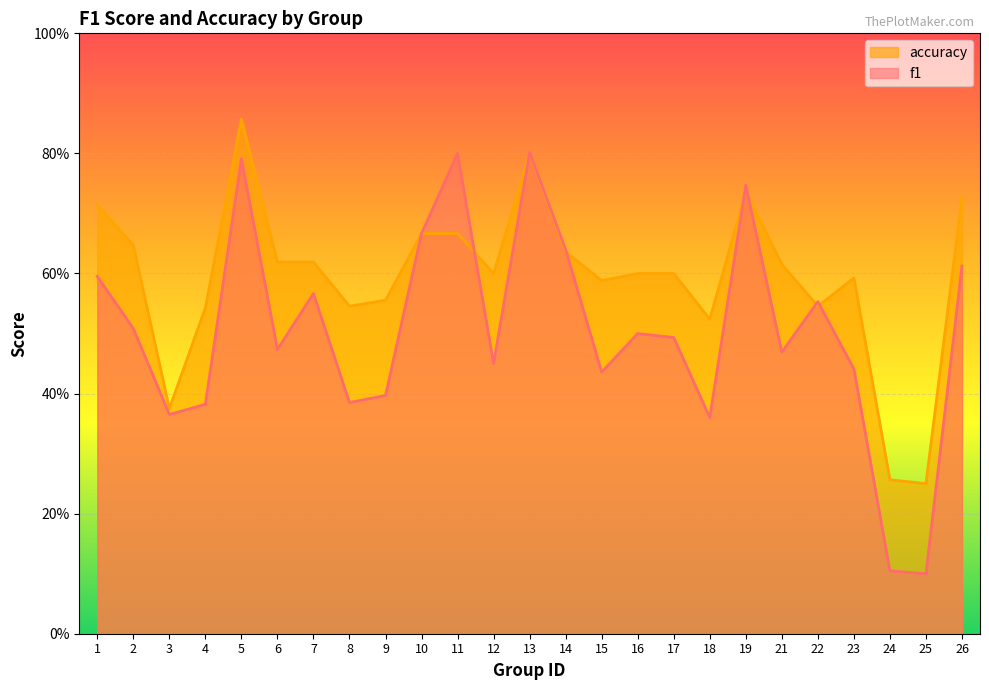

Which series has the largest total across all categories?

accuracy